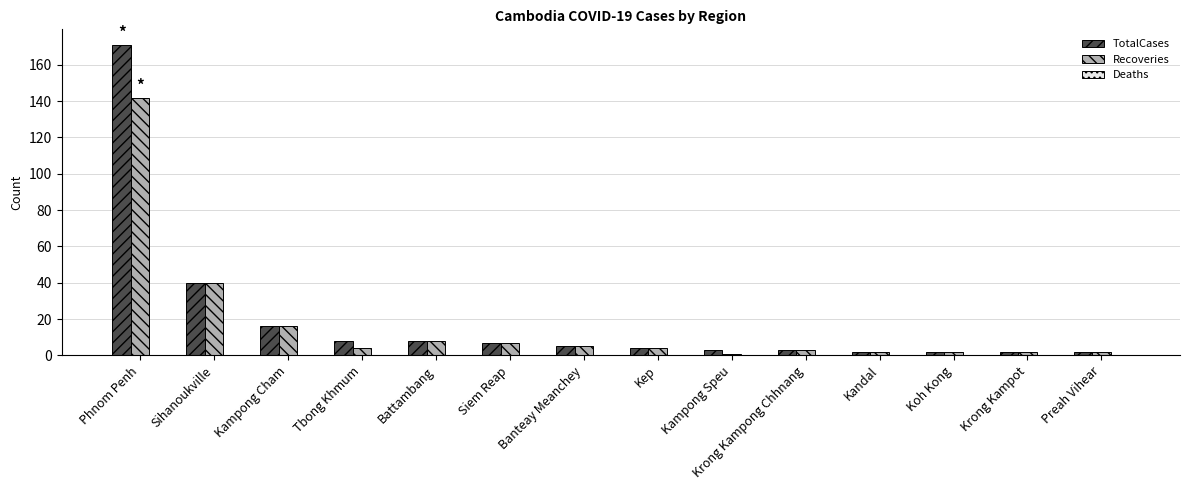

What is the sum of the Recoveries values at Kampong Cham and Krong Kampong Chhnang?

19